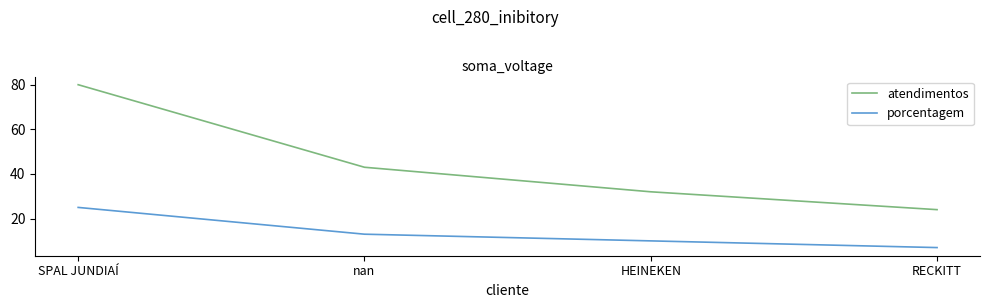

Is it true that porcentagem equals 10 at HEINEKEN?

True